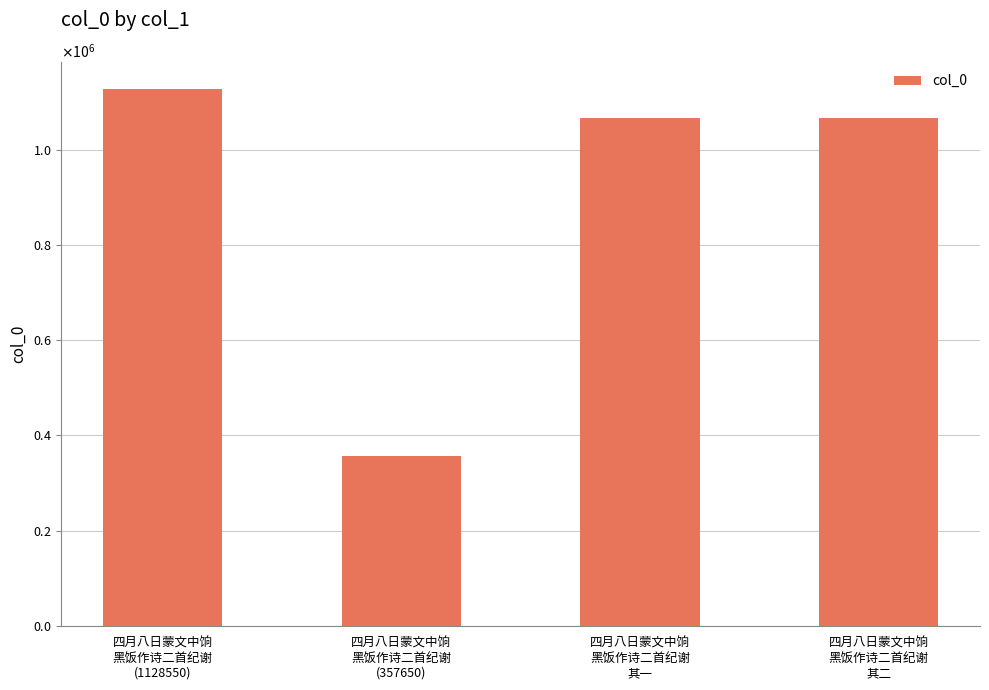

What is the average value?

905036